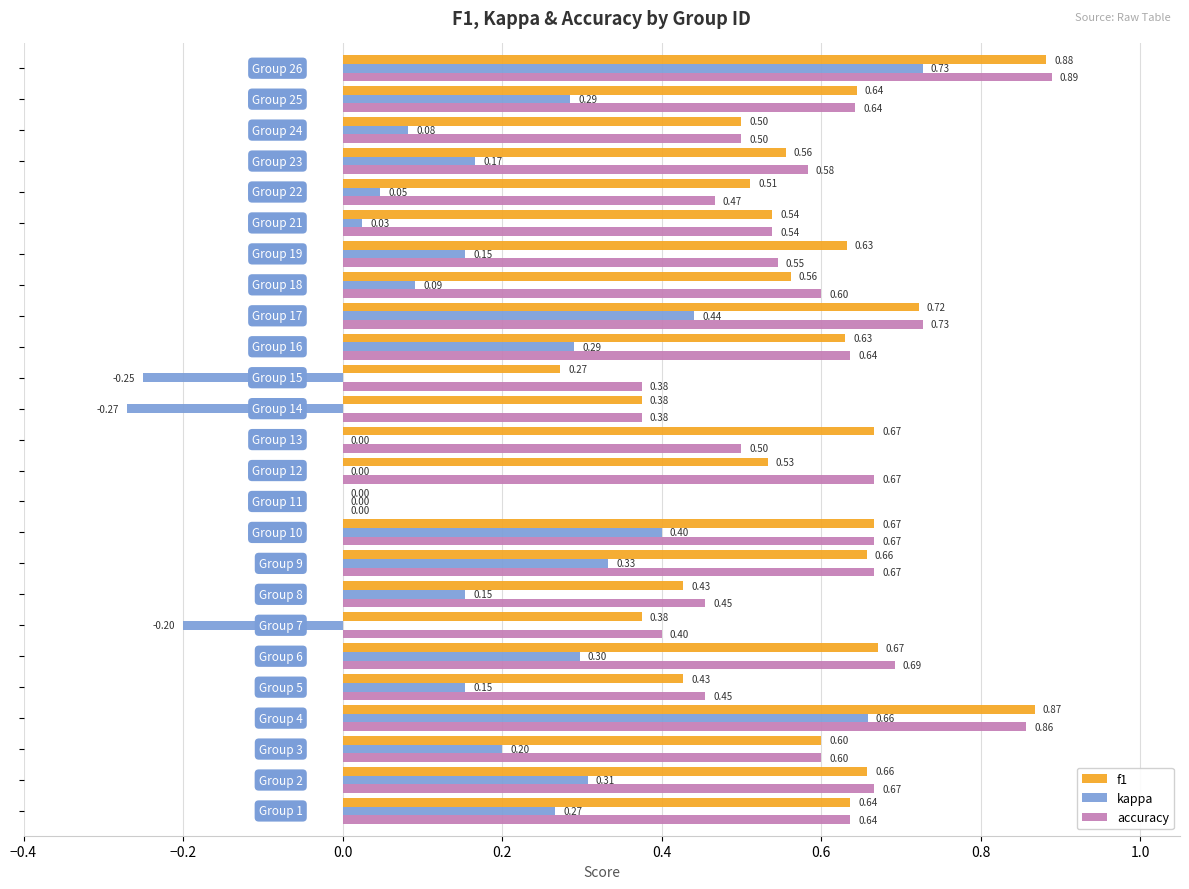

Which series has the largest total across all categories?

accuracy